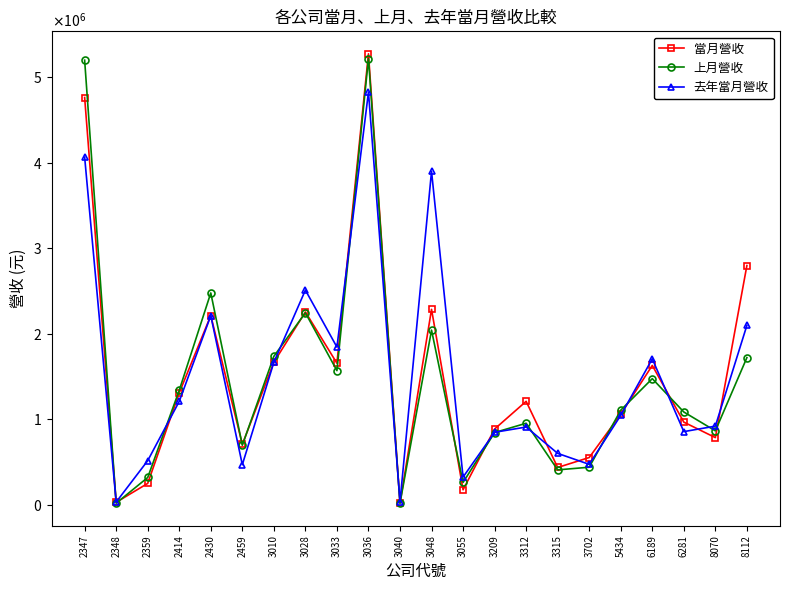

What are all the series names shown in the legend?

當月營收, 上月營收, 去年當月營收